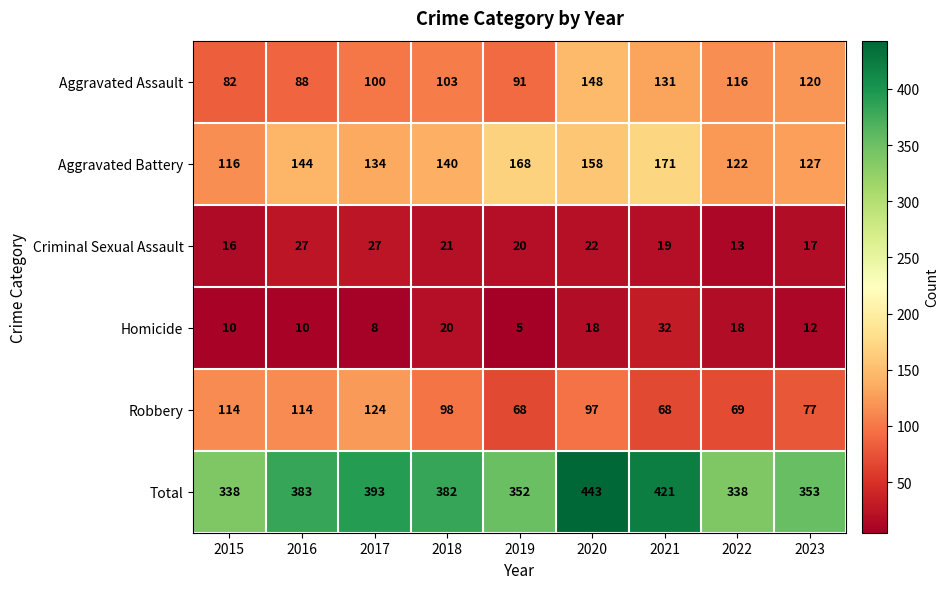

At which label does Homicide reach its minimum?

2019